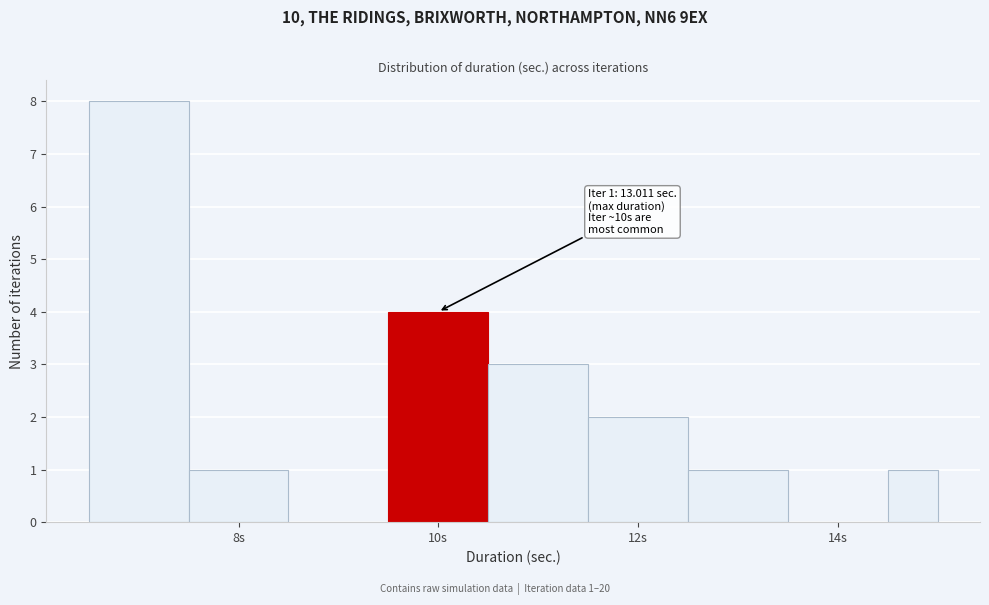

Read against the x-axis, roughly where is the centre of the tallest bar?

7.0